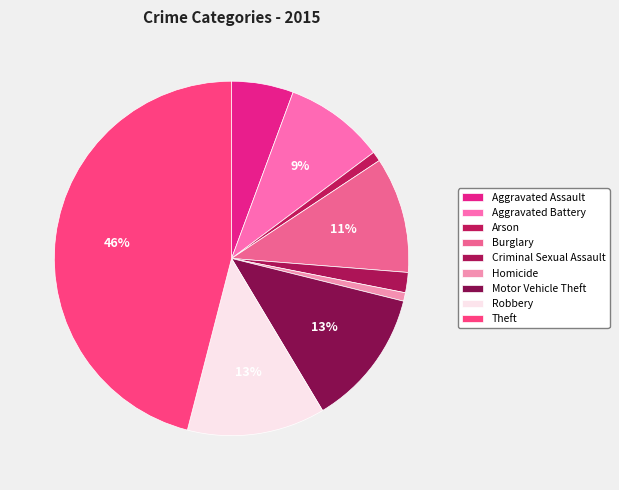

Approximately how many times larger is the value at Motor Vehicle Theft compared to Robbery?

1.0